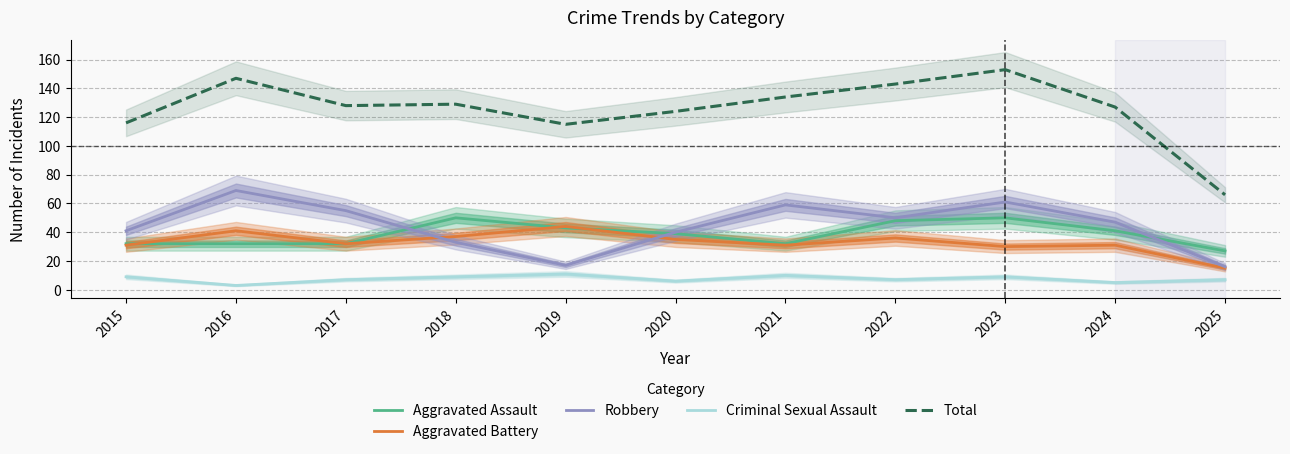

What is the maximum value shown in the chart?

153